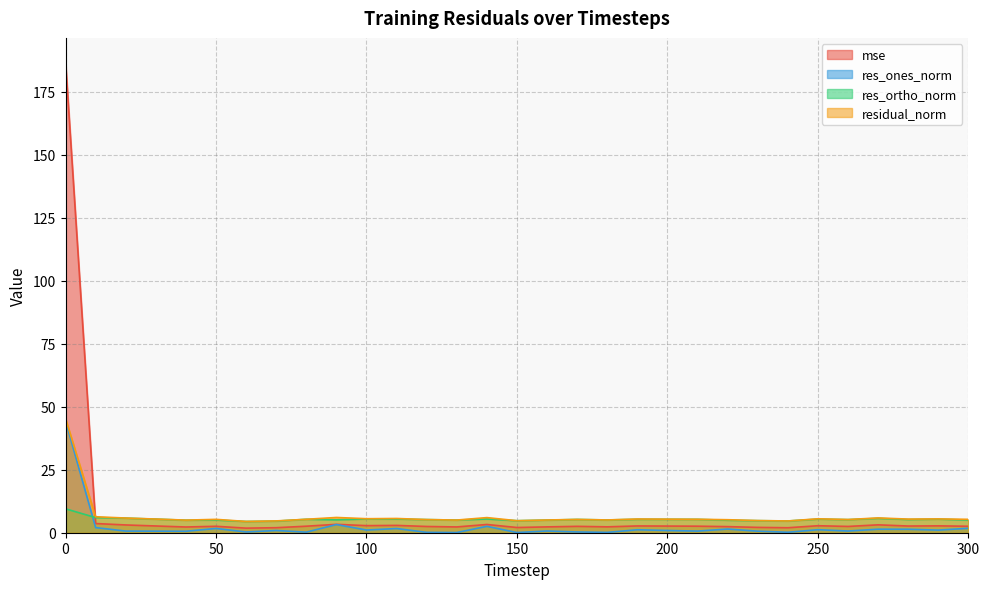

What is the total value across all series at 110?

15.6